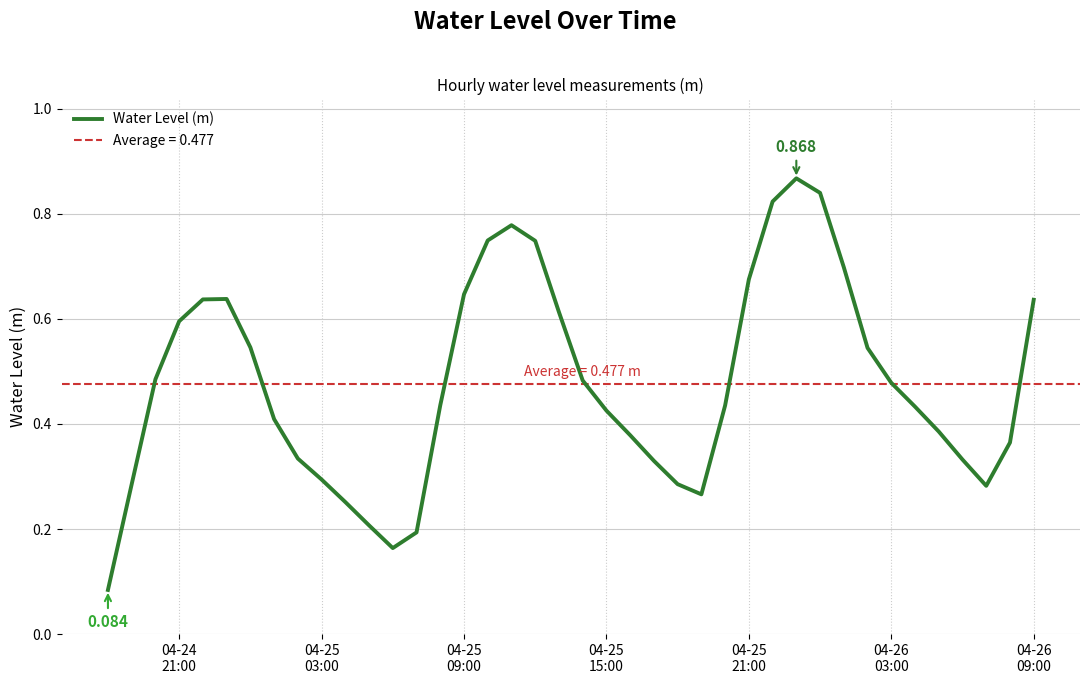

Reading left to right, what are all the values shown in this chart?

0.1	0.3	0.5	0.6	0.6	0.6	0.5	0.4	0.3	0.3	0.3	0.2	0.2	0.2	0.4	0.6	0.7	0.8	0.7	0.6	0.5	0.4	0.4	0.3	0.3	0.3	0.4	0.7	0.8	0.9	0.8	0.7	0.5	0.5	0.4	0.4	0.3	0.3	0.4	0.6